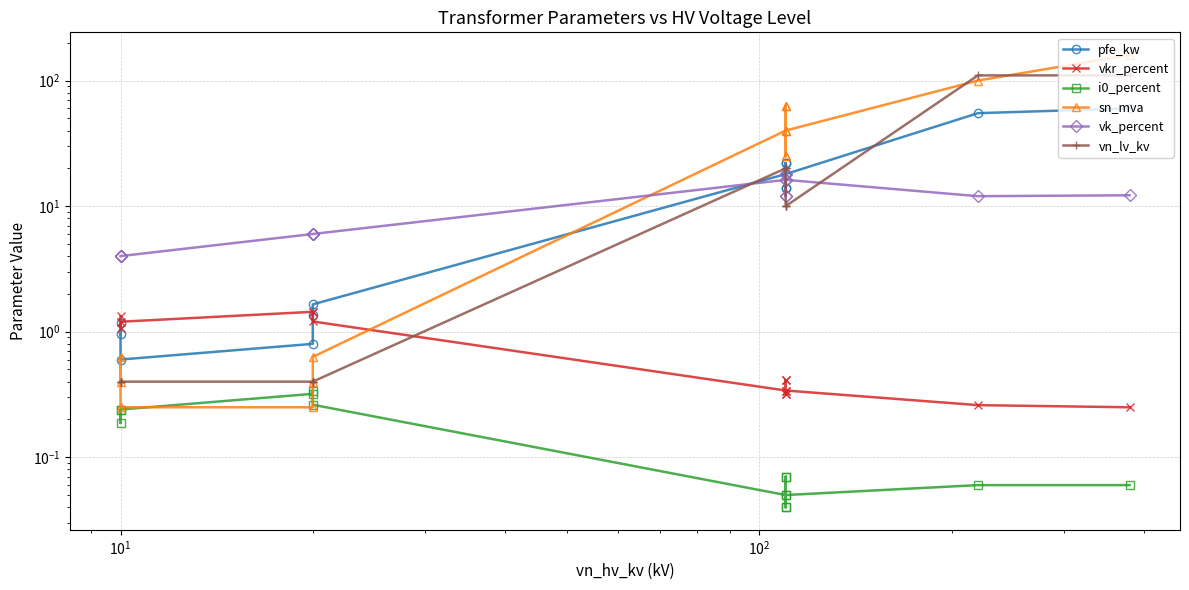

True or false: vk_percent and vn_lv_kv intersect in this chart.

True